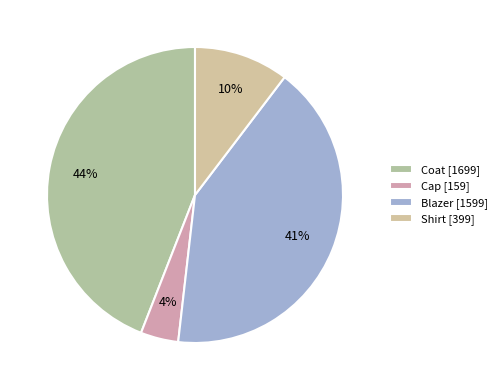

Count the number of slices in the pie.

4